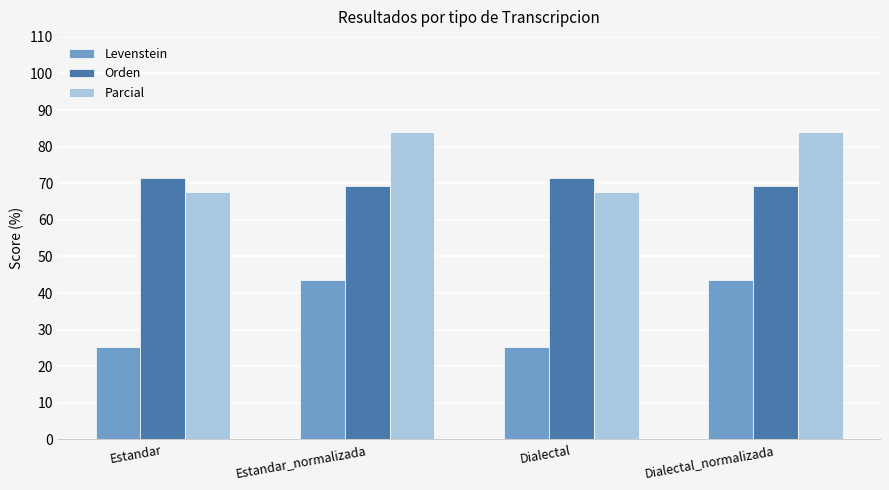

Rank the series at Estandar_normalizada from lowest to highest value.

Levenstein, Orden, Parcial